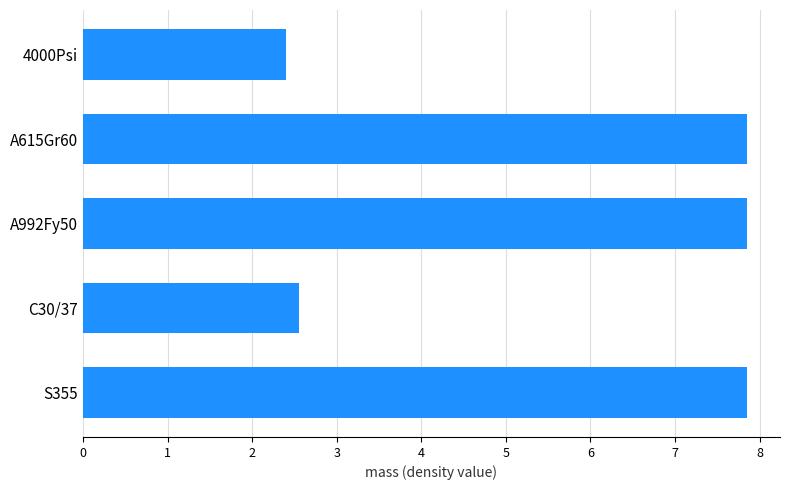

What is the difference between the values at 4000Psi and S355?

5.4